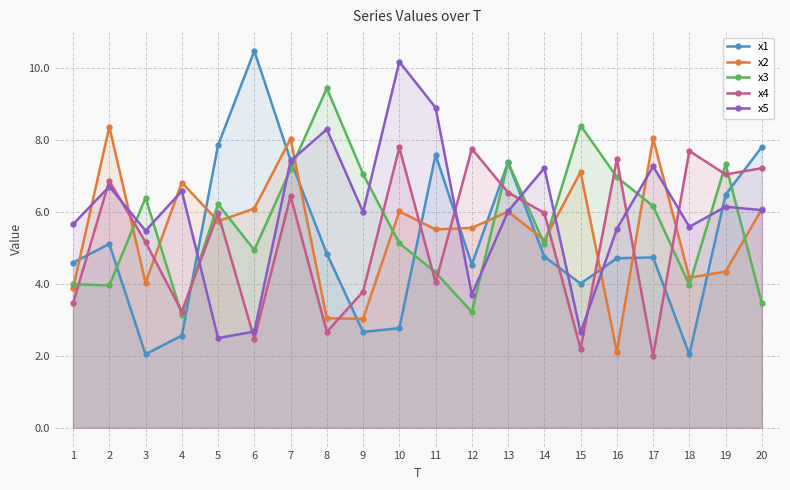

What is the difference between the maximum and minimum values in the x3 series?

6.3